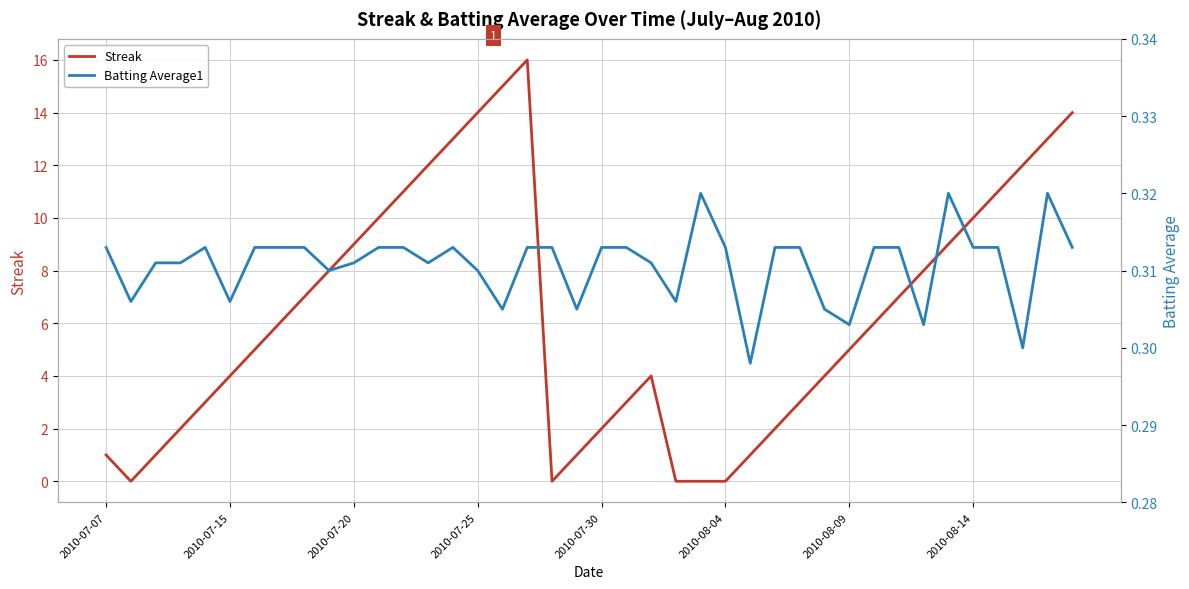

What is the approximate value of Streak at 2010-08-14?

10